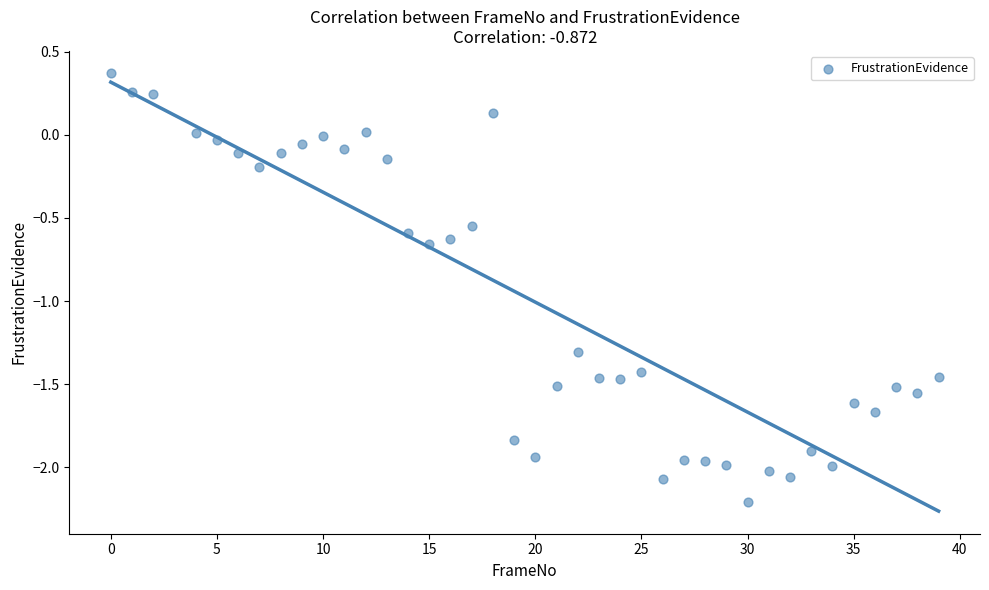

What is the range of Y values (max minus min)?

2.6